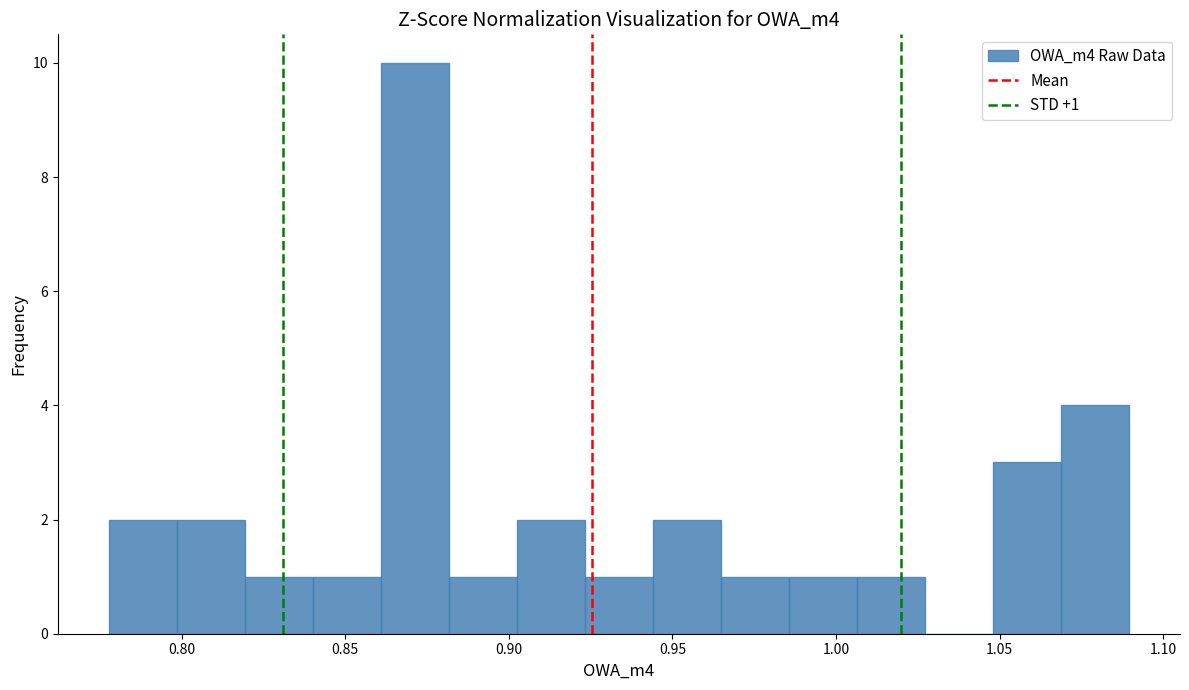

Which range on the x-axis has the tallest bar?

0.860 to 0.880